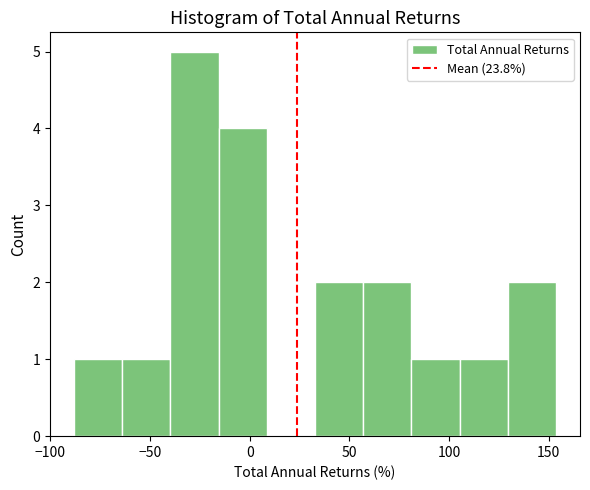

What is the height of the bar covering -40 to -15 on the x-axis? Neither the bar edges nor the heights are printed on the chart, so give them approximately, as read against the axes.

5